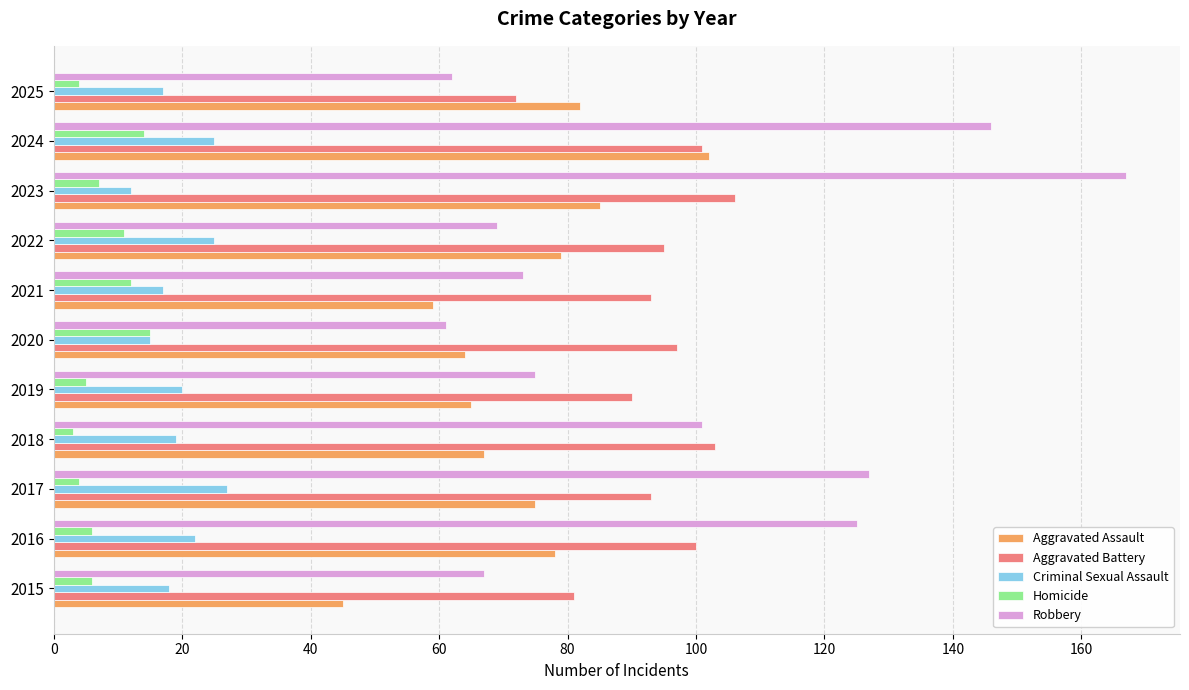

What is the maximum value for Criminal Sexual Assault?

27